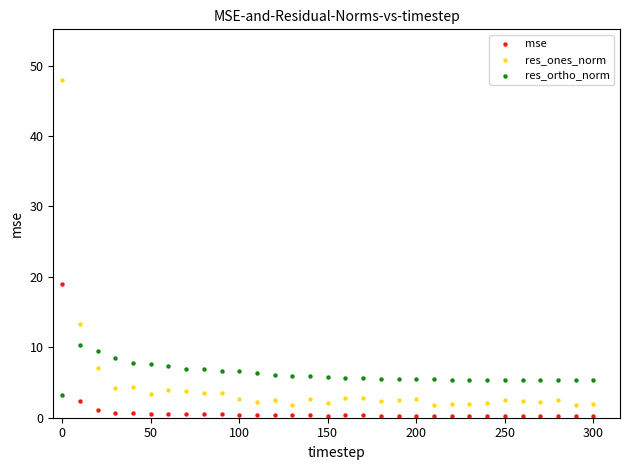

Which series has the largest Y range (max minus min)?

res_ones_norm